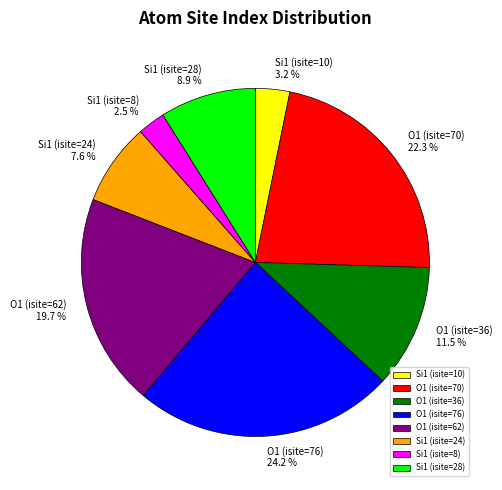

To the nearest percent, what is the difference between the largest and smallest slice percentages?

22%